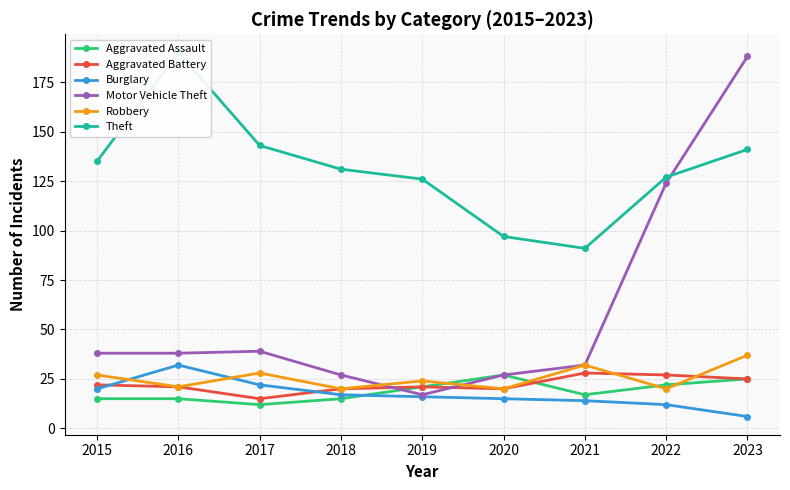

Which category has the lowest value in the Aggravated Assault series?

2017